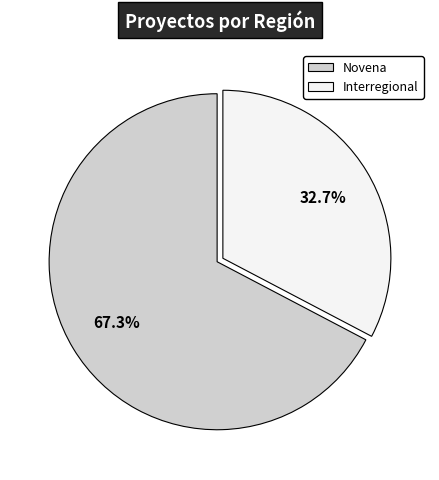

To the nearest percent, what is the difference between the largest and smallest slice percentages?

35%